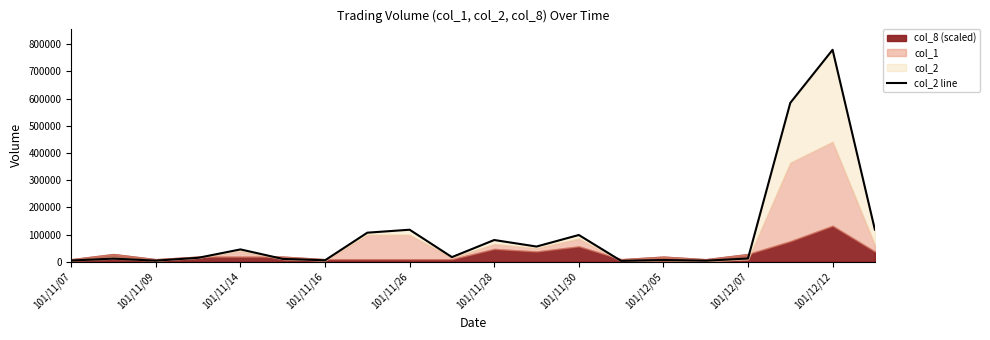

Reading left to right, what are all the values shown in this chart?

4680	11640	4200	14550	45450	10550	5450	106920	117810	17100	80000	56000	98450	3270	6450	3930	12030	583980	779120	118040